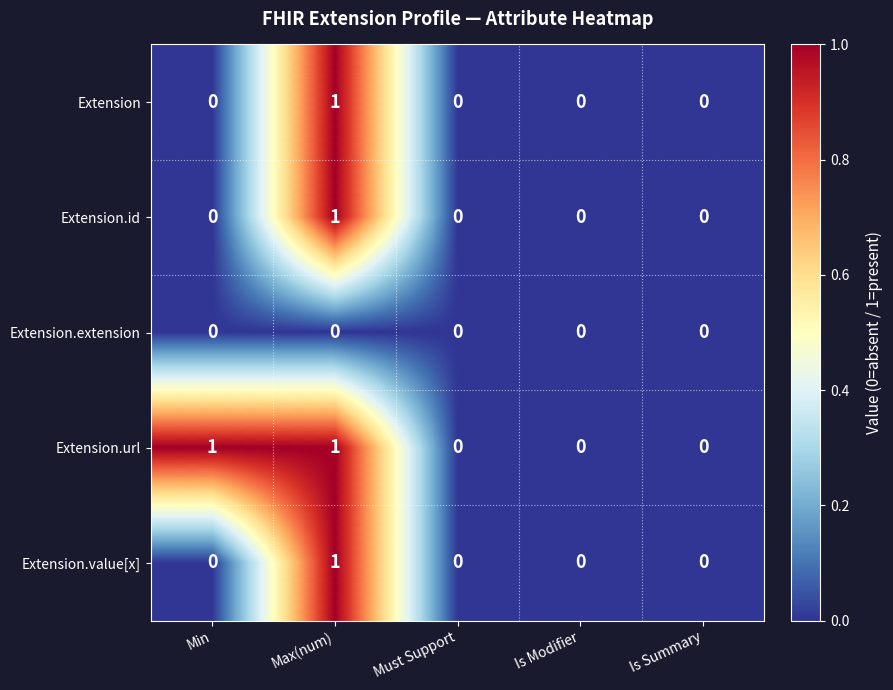

Which series changed the most between Min and Must Support?

Extension.url